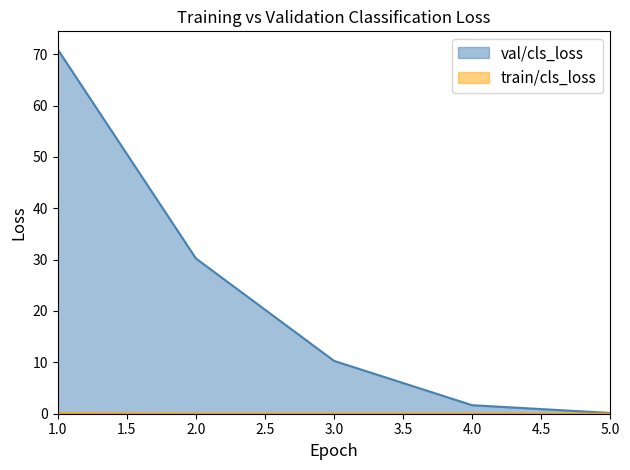

True or false: val/cls_loss and train/cls_loss cross at least once.

False